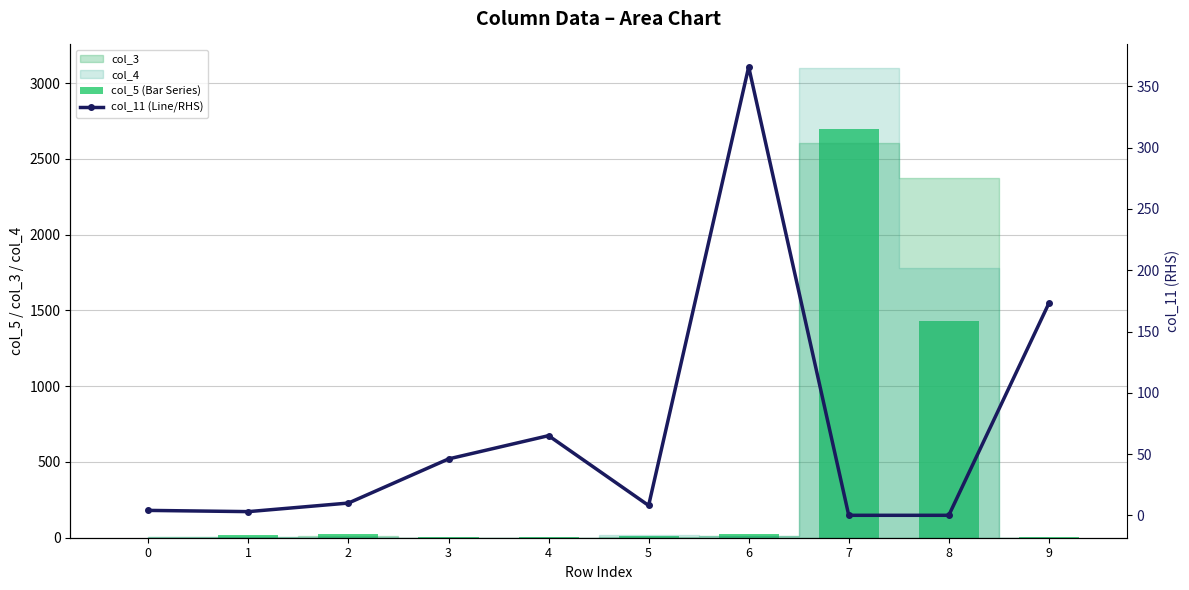

At which category is the sum across all series the highest?

7